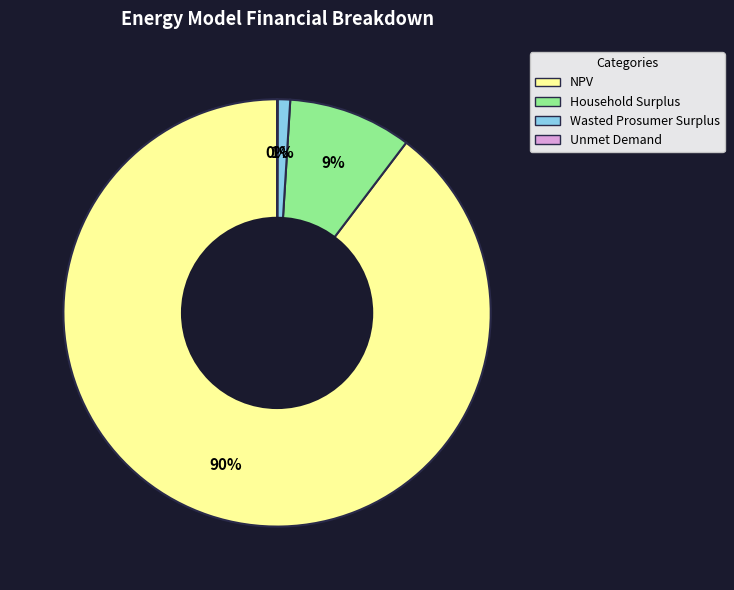

Is the sum of Wasted Prosumer Surplus and Household Surplus greater than half?

No